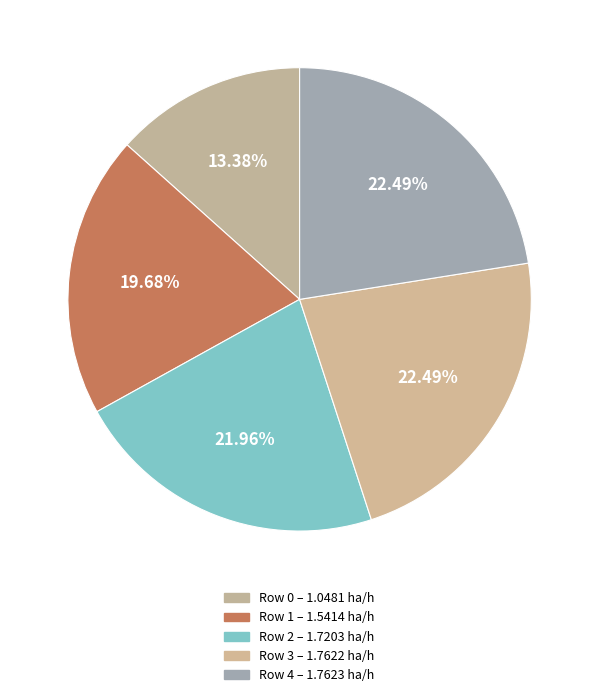

Rank the categories by value from lowest to highest.

Row 0, Row 1, Row 2, Row 3, Row 4